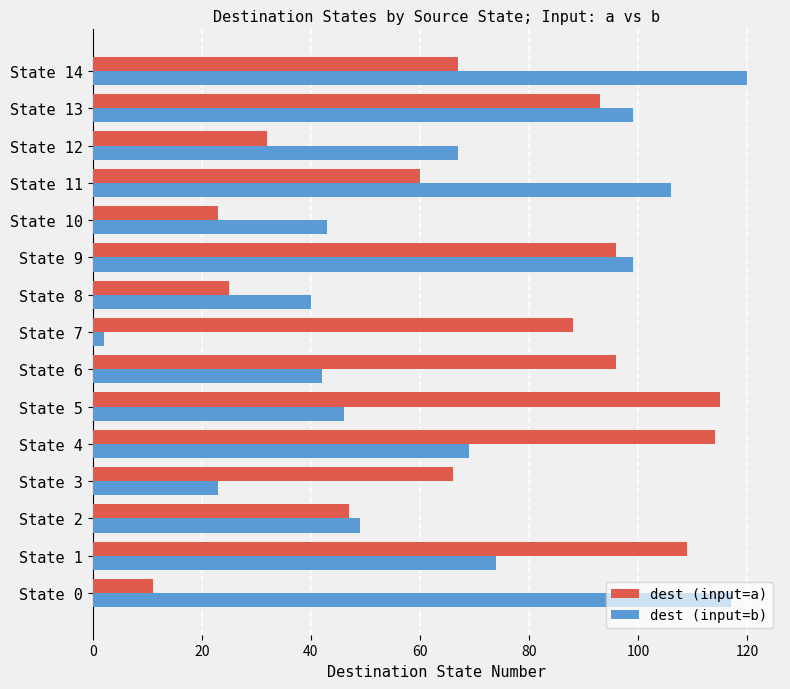

Is the value of dest (input=b) at State 11 greater than the value of dest (input=a) at State 11?

Yes